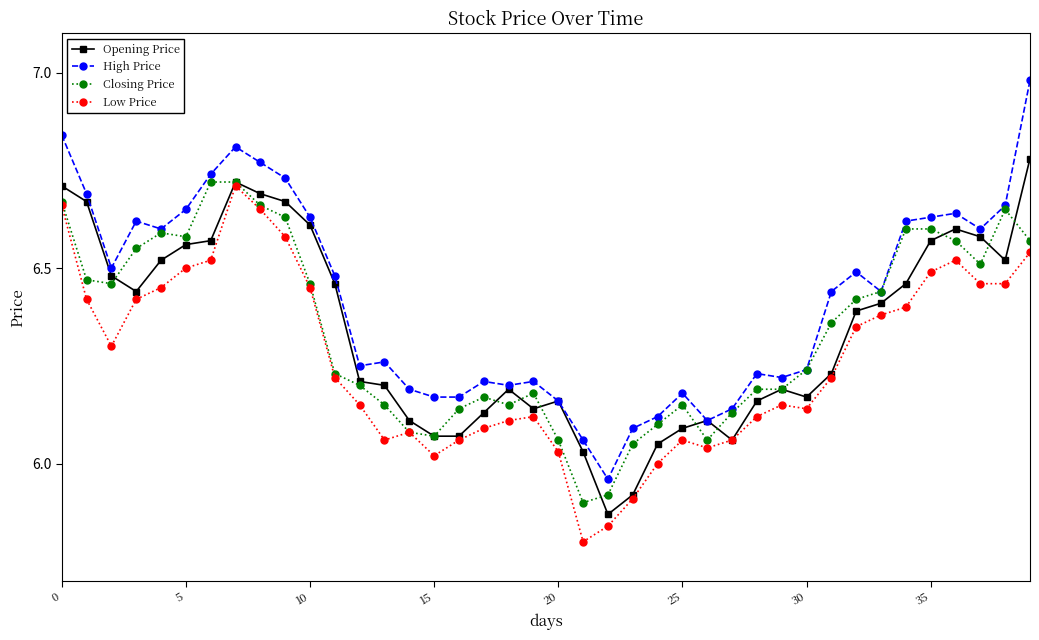

Which series has the widest spread of values?

High Price